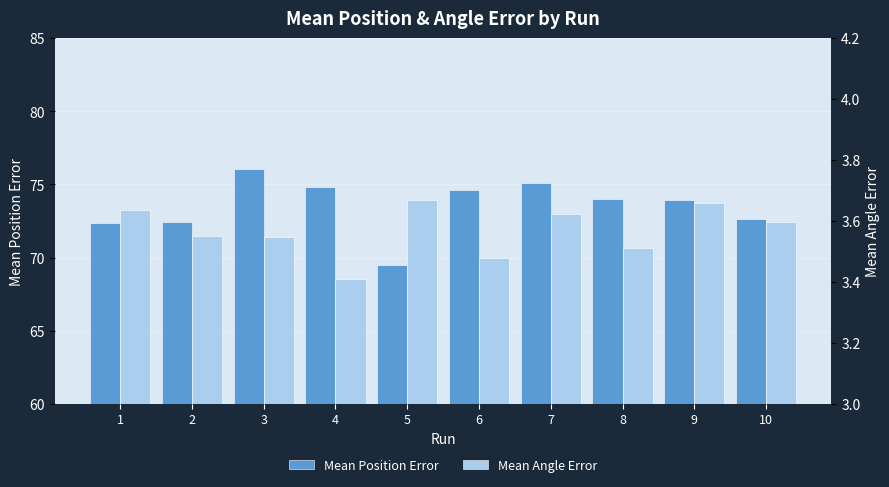

True or false: Mean Angle Error has a value of 3.6 at 7.

True